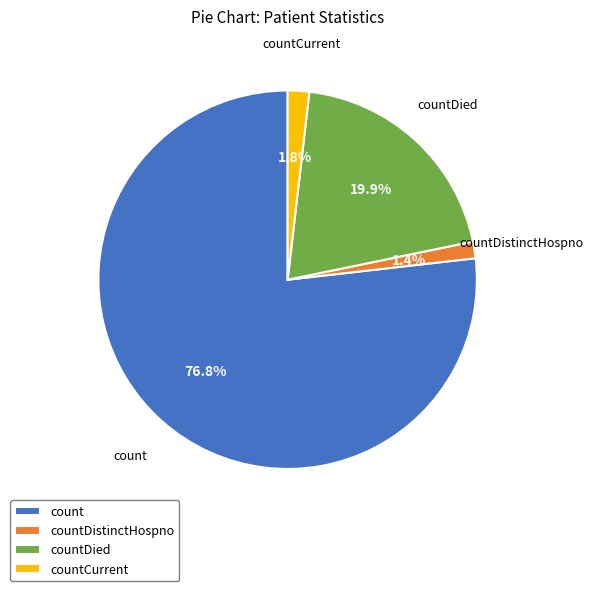

The count slice represents 77% of the pie. True or false?

True